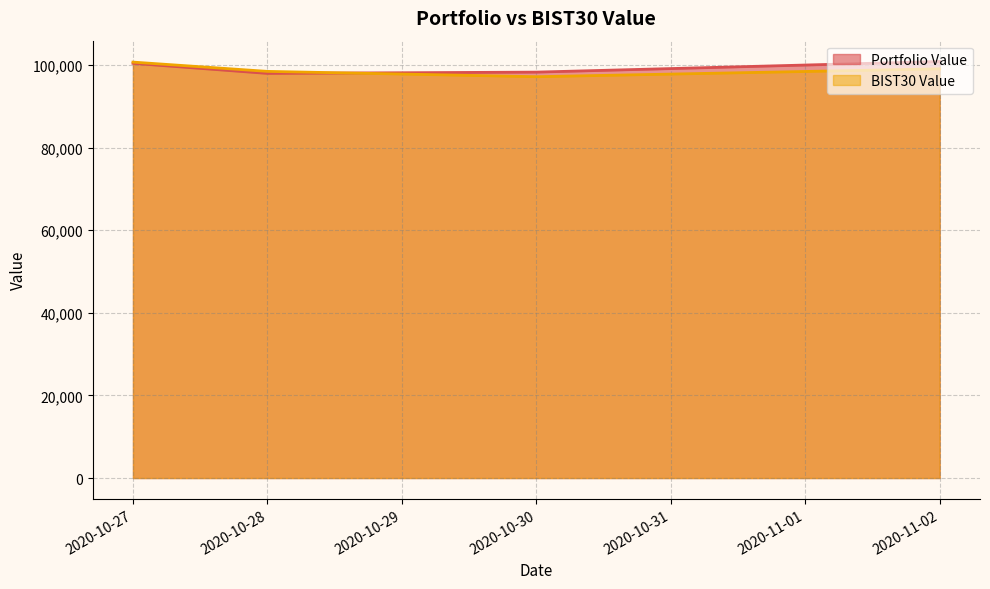

What is the lowest value of the Portfolio Value series?

97963.2